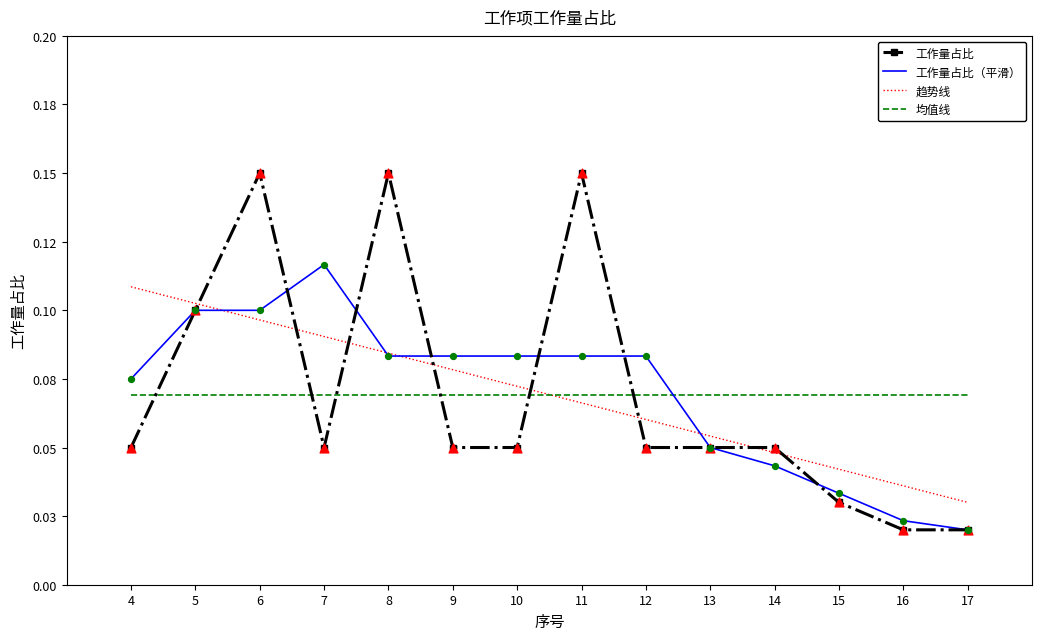

At how many categories does at least one series exceed 0?

14